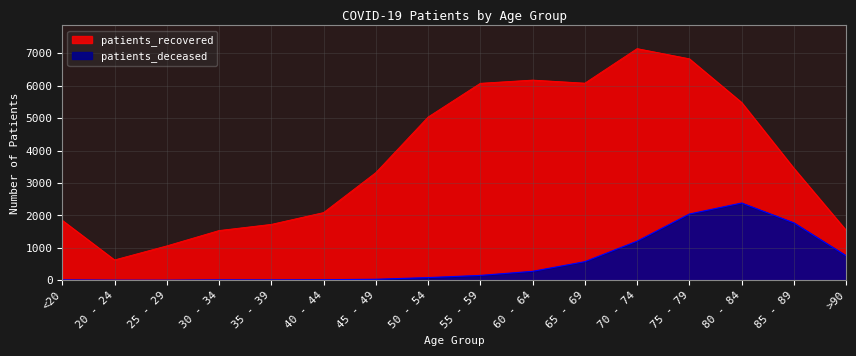

At 20 - 24, list the series in order from largest to smallest.

patients_recovered, patients_deceased